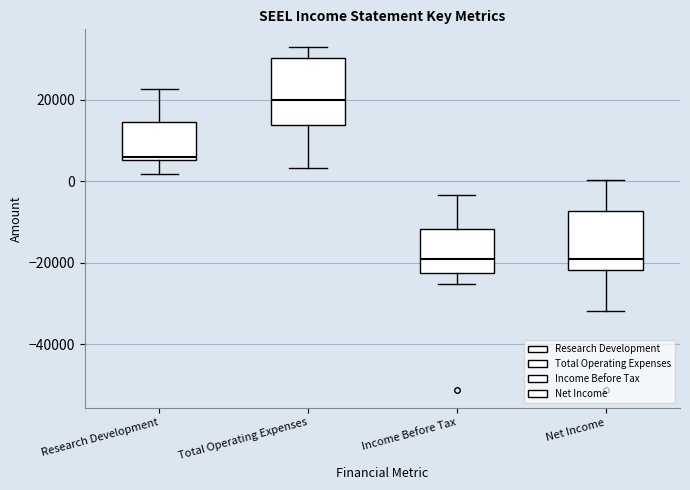

Where does the lower whisker of the box for Net Income end on the y-axis? The values are not printed on the chart, so give them approximately, as read against the axis.

-32000